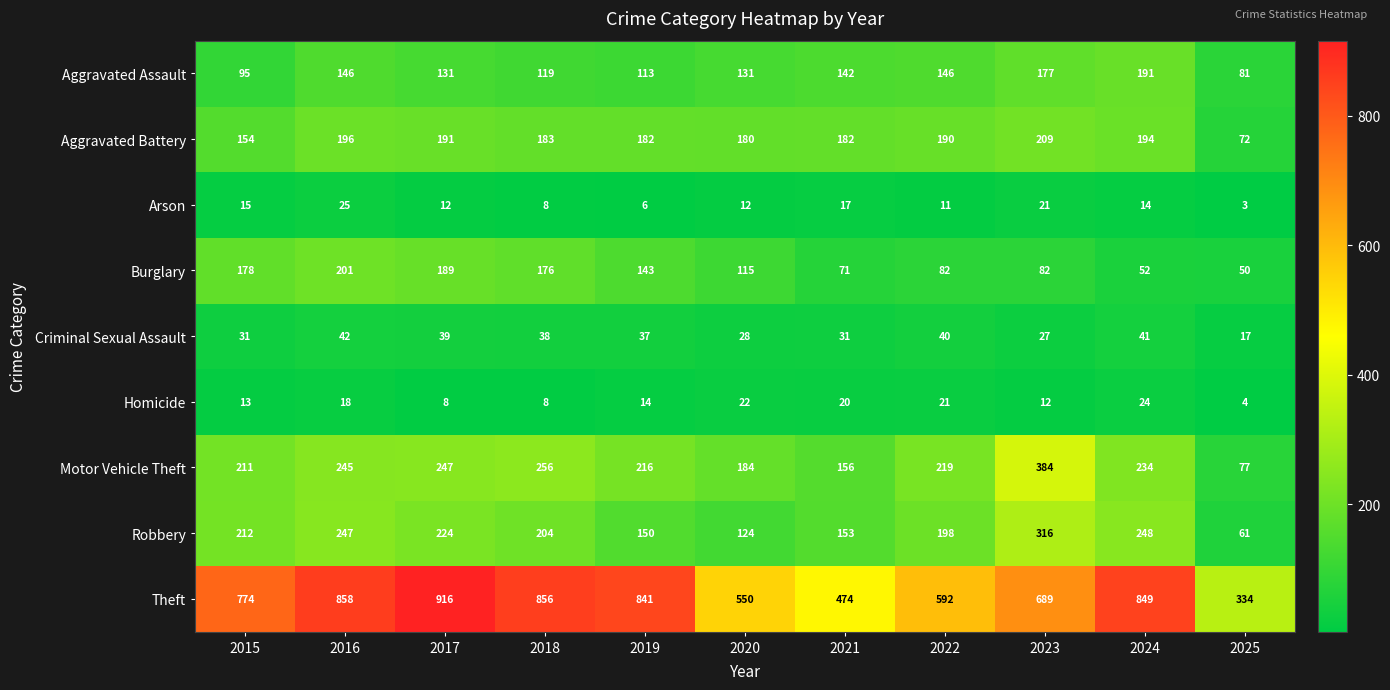

Which series changed the most between 2016 and 2024?

Burglary